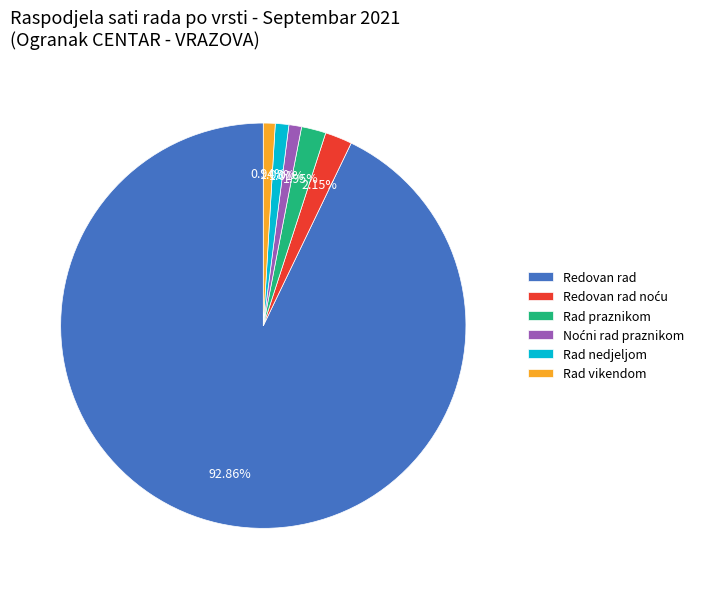

Is there a majority slice in this chart?

Yes